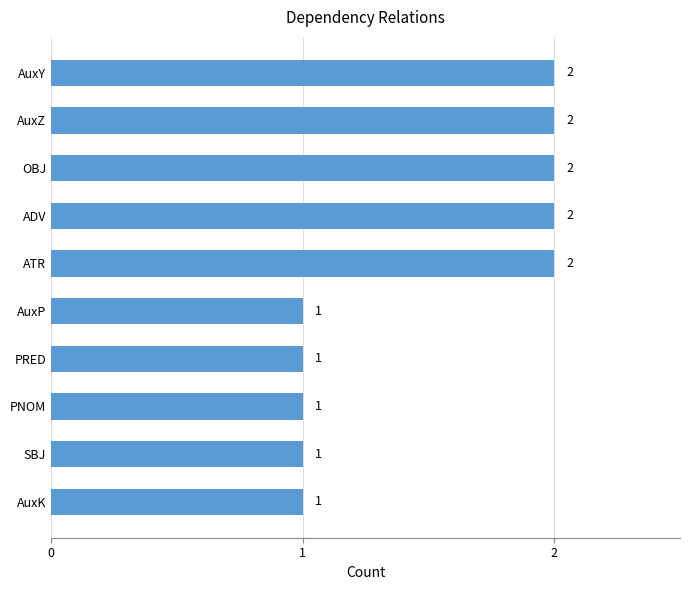

Is it true that the value at AuxP is 1?

True